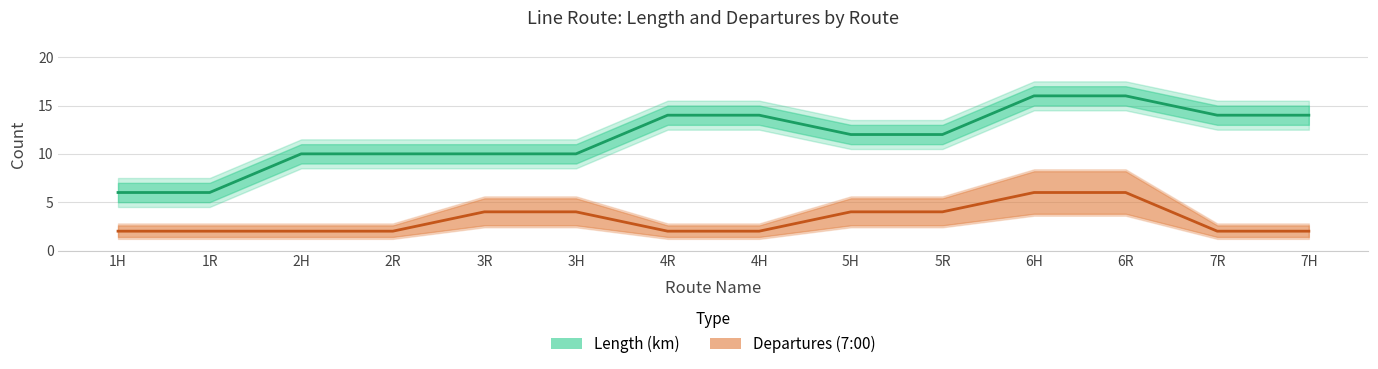

List the series in order of their overall mean, lowest first.

Departures (7:00), Length (km)